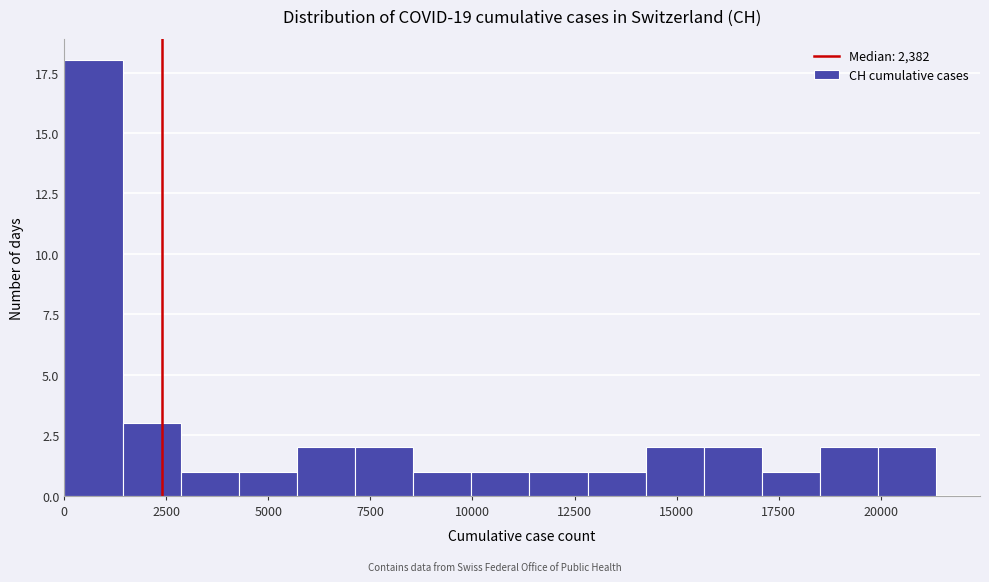

Around what value on the x-axis is the tallest bar? Give the approximate position of its centre, as read against the axis.

500